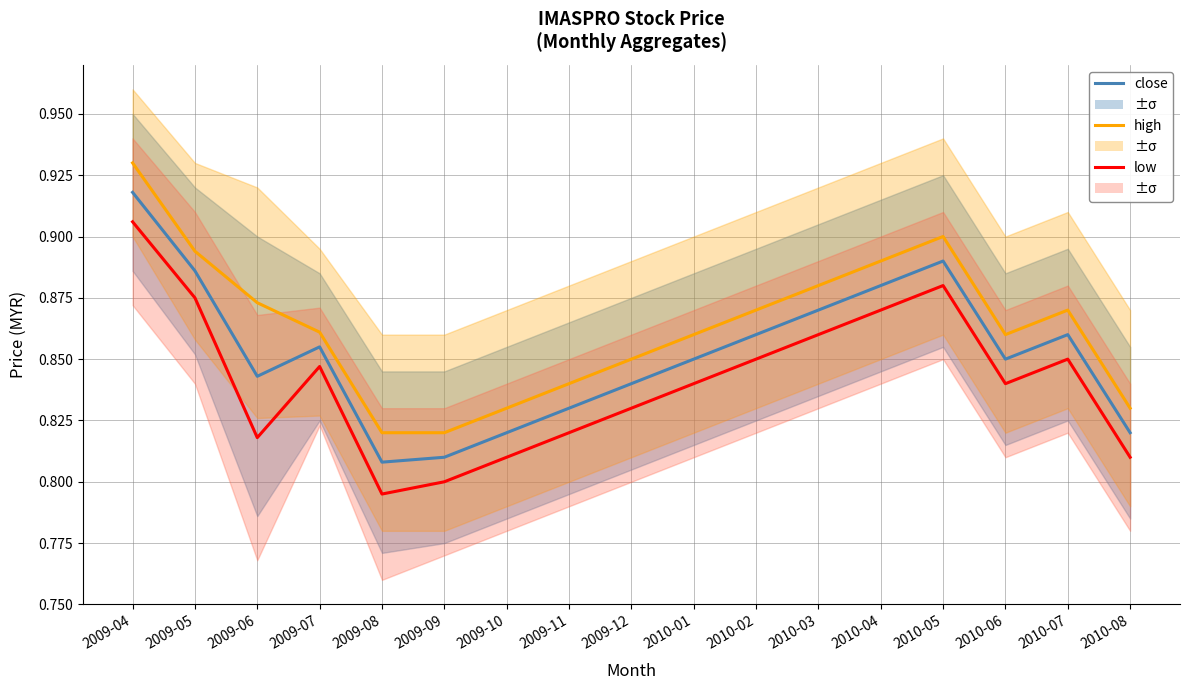

How many interior local valleys does the close series have?

3